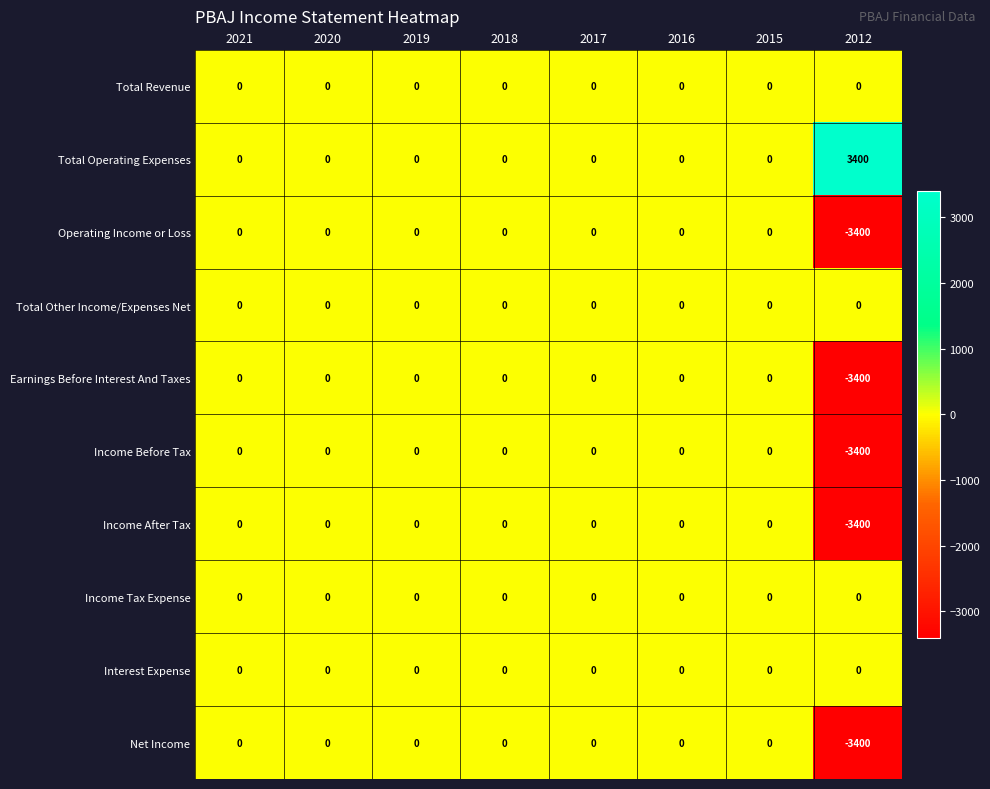

At how many categories does at least one series exceed 604?

1